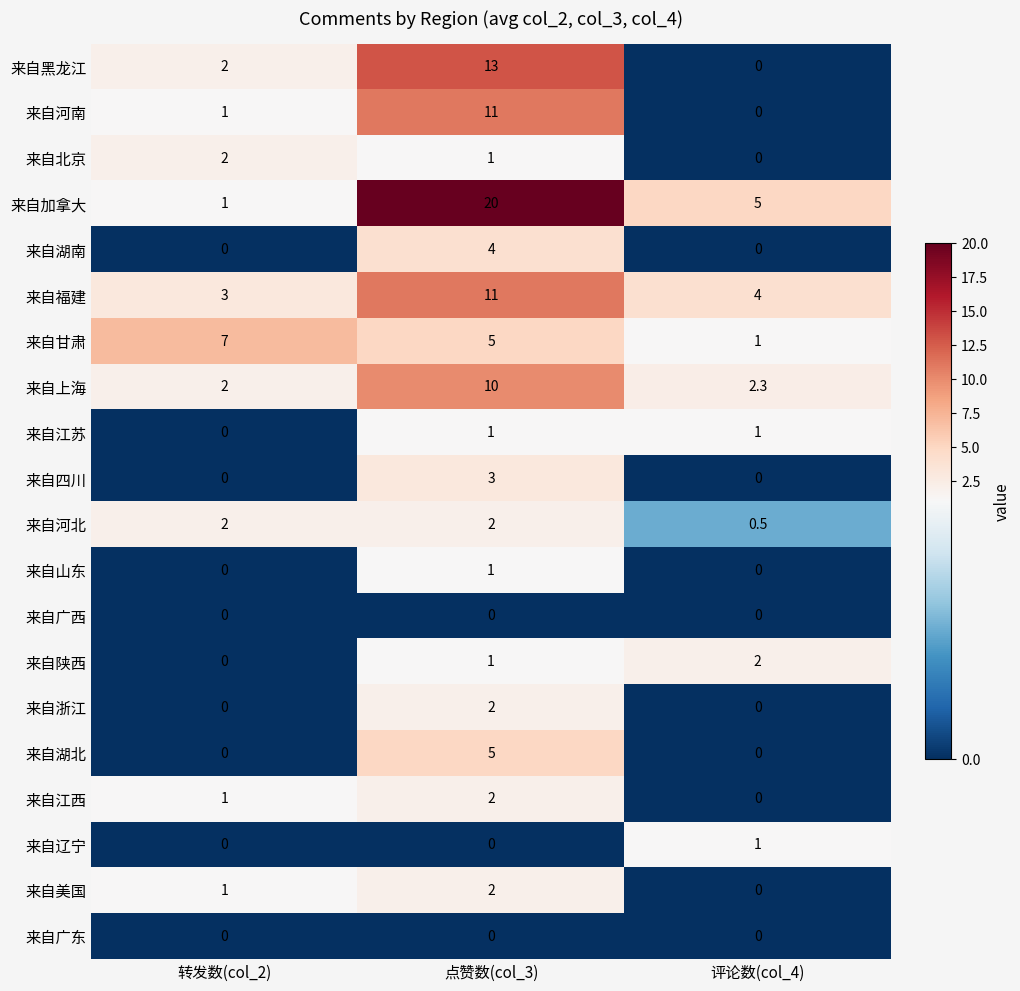

Where is 来自黑龙江 nearest to the value 6?

转发数(col_2)